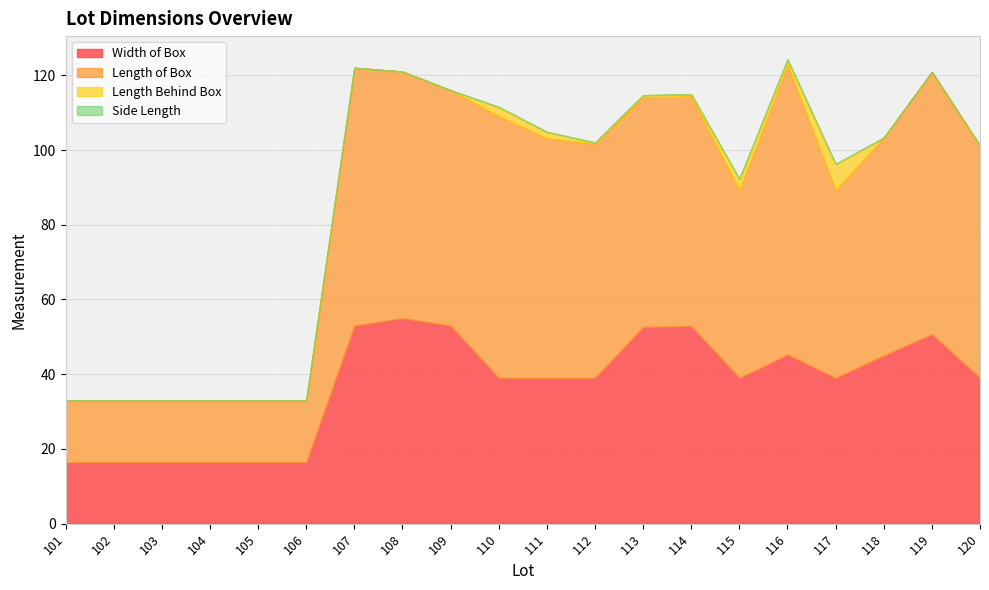

True or false: Length of Box and Side Length cross at least once.

False